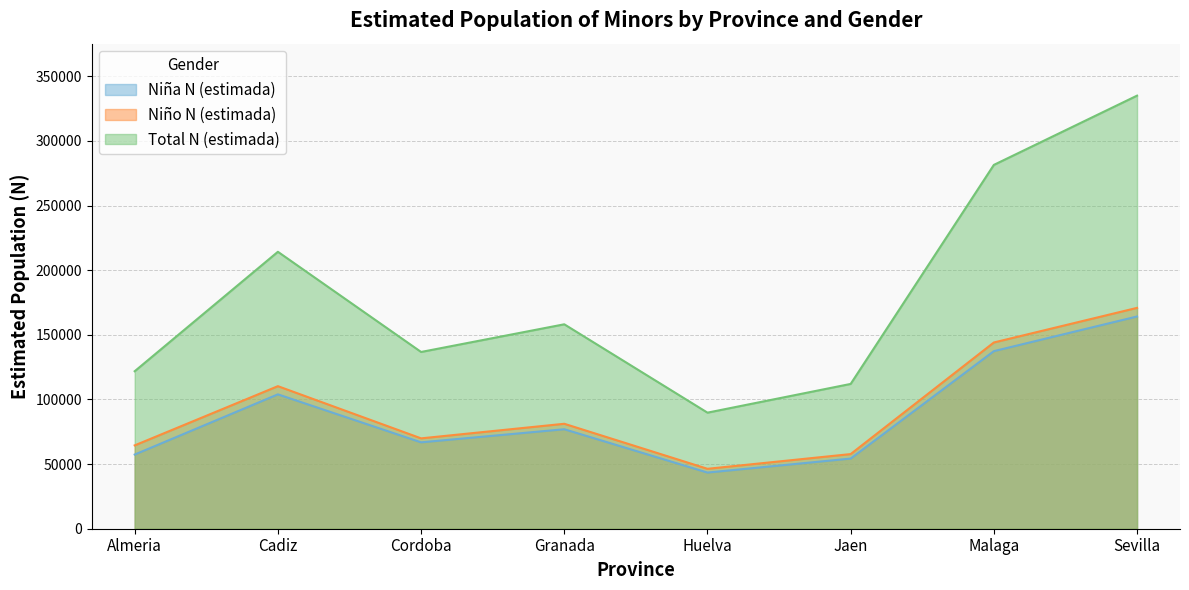

How many interior local peaks does the Niño N (estimada) series have?

2